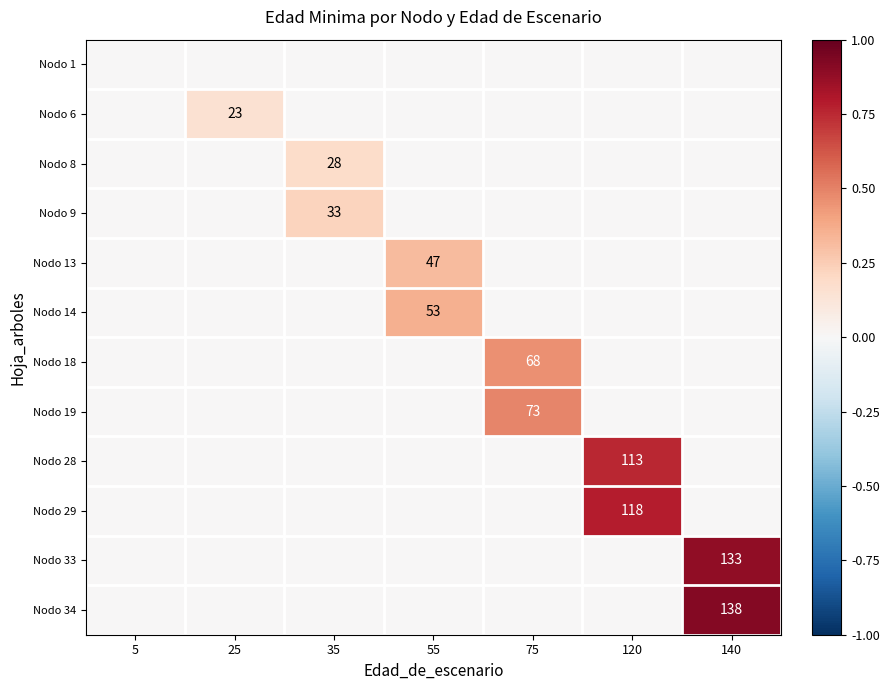

The value of Nodo 13 at 55 is 47. True or false?

True